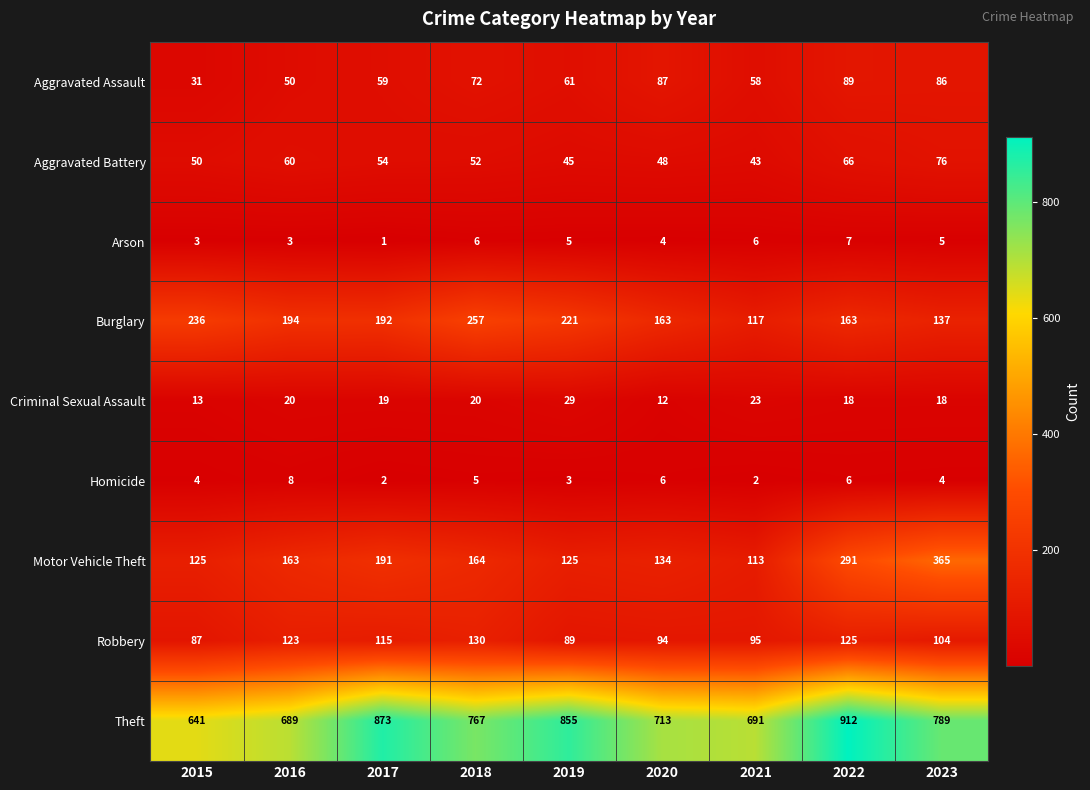

Which series has the widest spread of values?

Theft